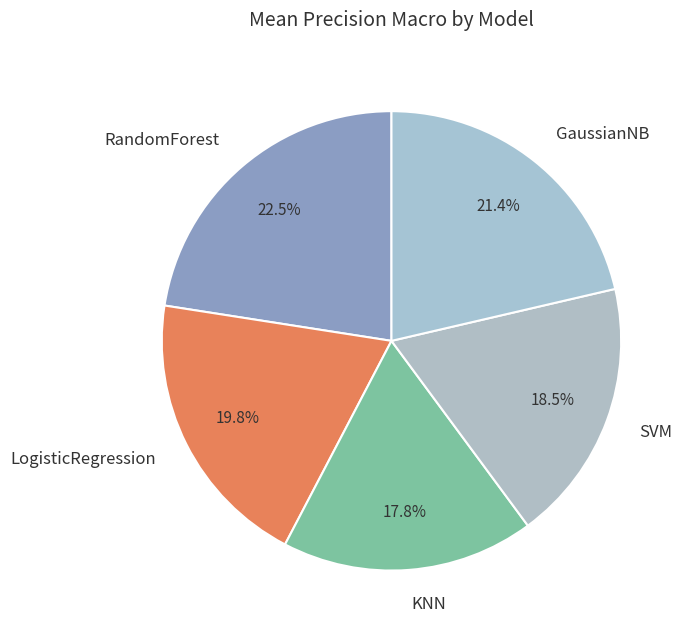

Do KNN and RandomForest together represent more than half of the pie?

No